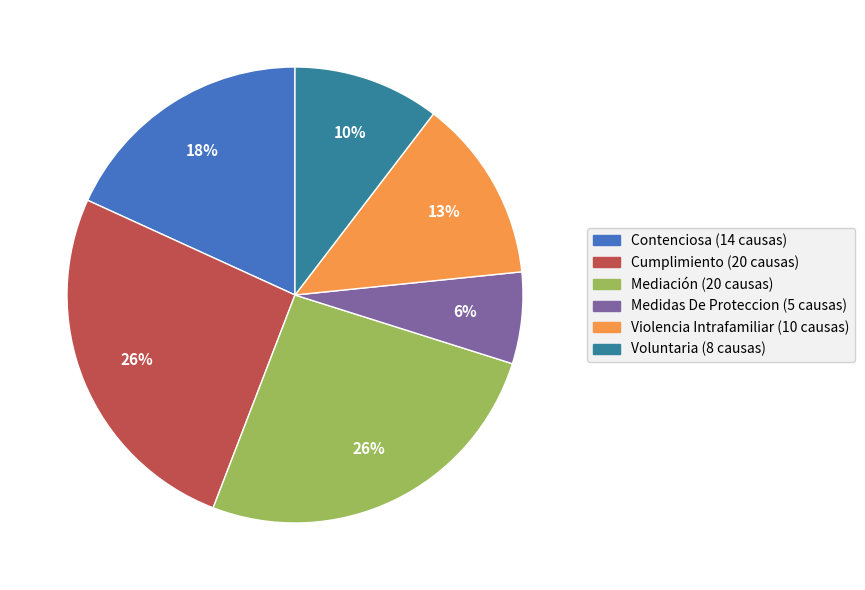

Combined, do Cumplimiento and Violencia Intrafamiliar account for over 50%?

No